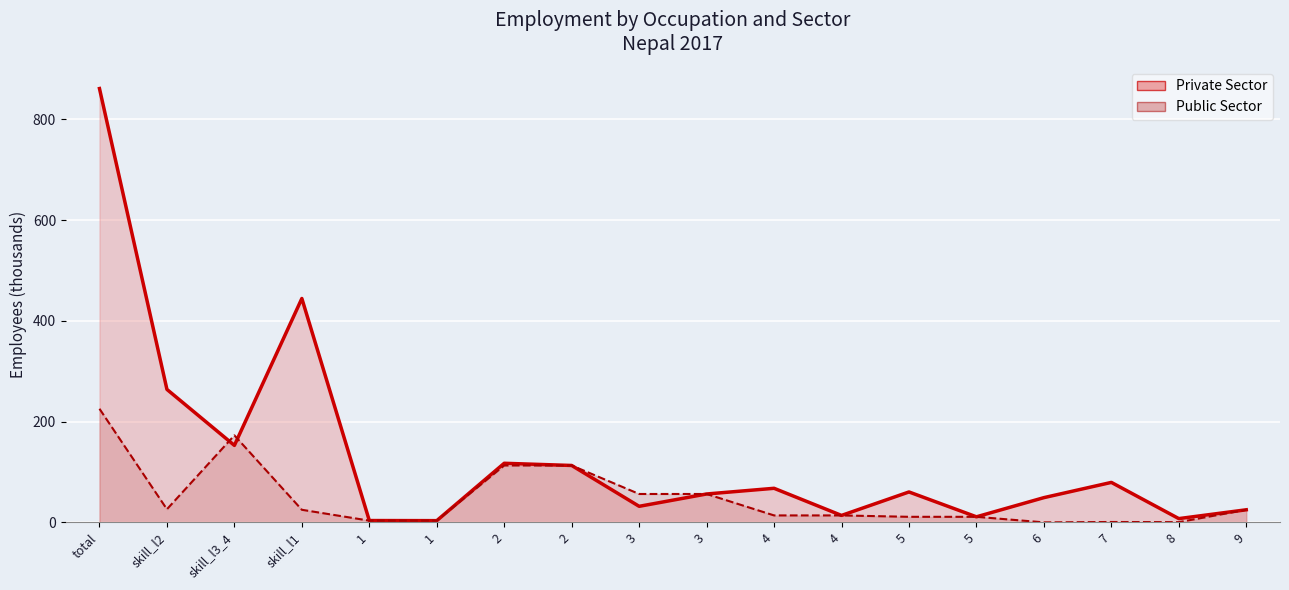

At which category does Private Sector reach its first local peak?

skill_l1